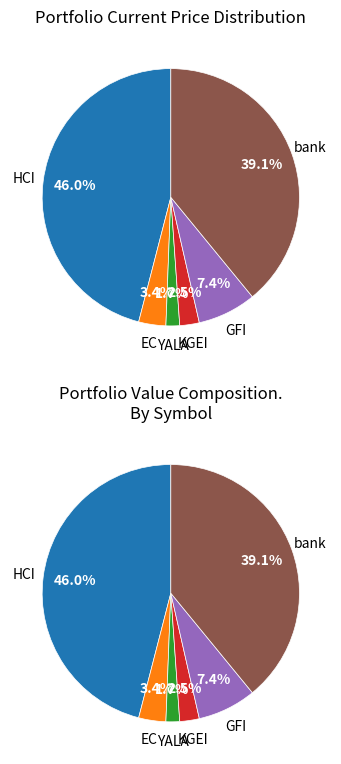

Which category has the smallest portion of the pie?

YALA